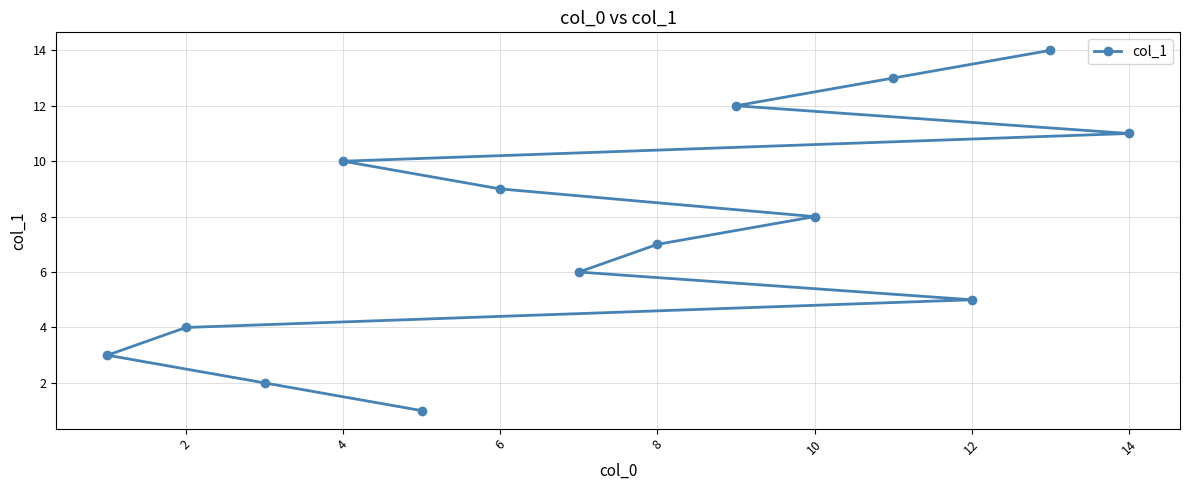

How many data points does each series have?

14